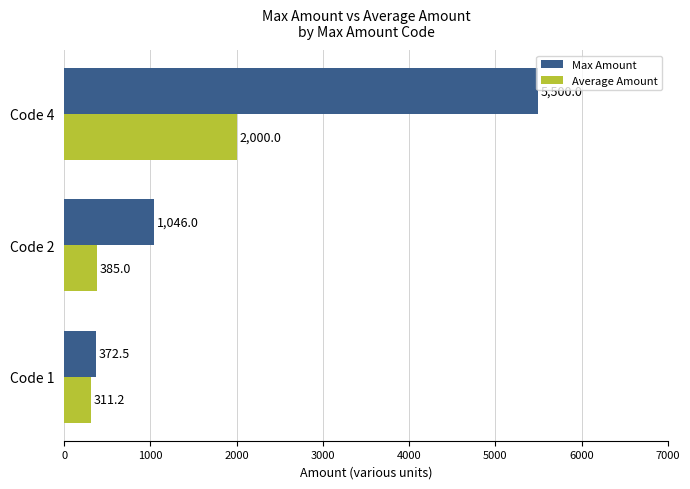

Count the number of data series in this chart.

2